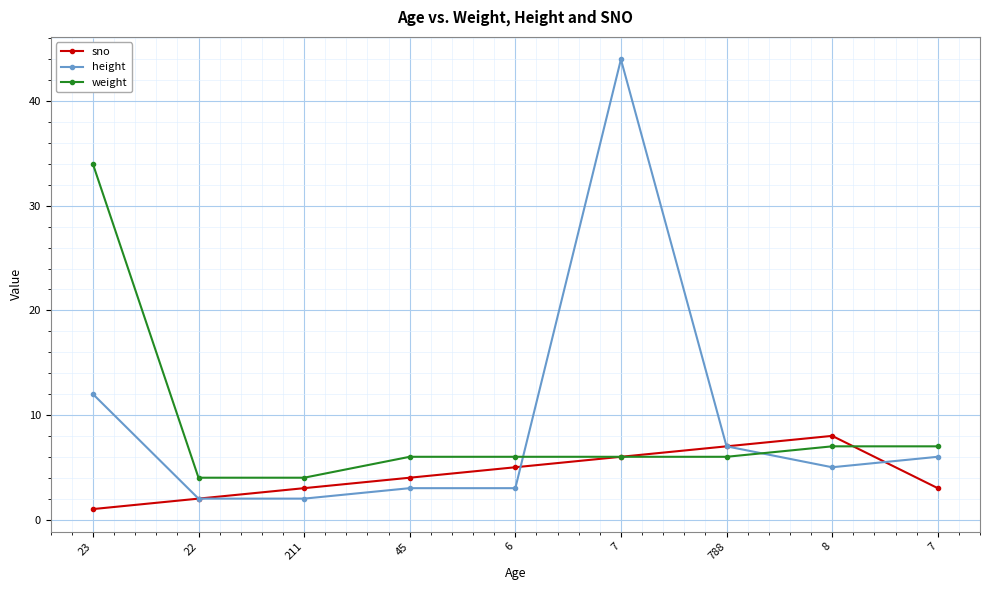

What are all the series names shown in the legend?

sno, height, weight